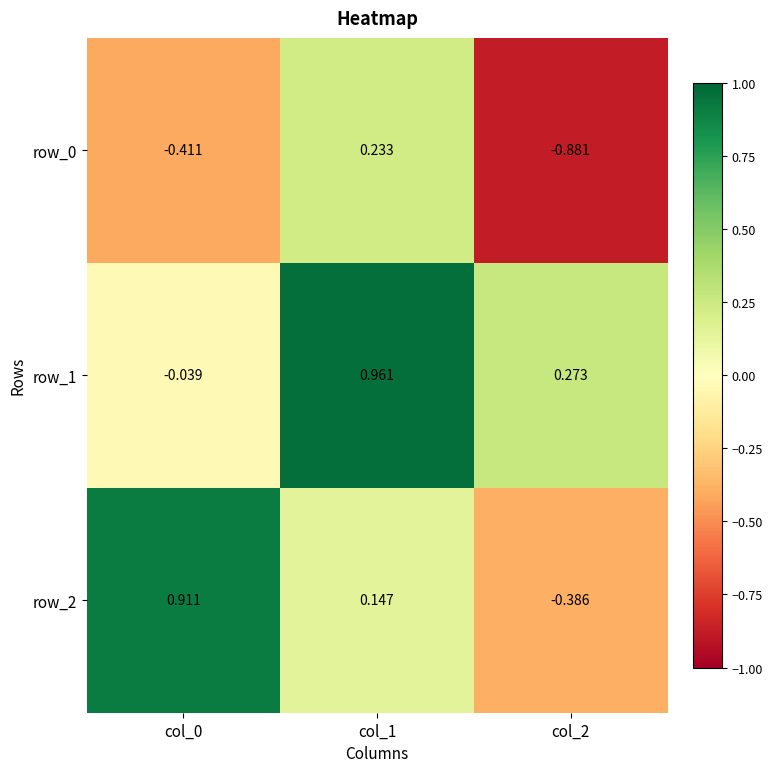

Is the value of row_2 at col_1 greater than the value of row_0 at col_1?

No